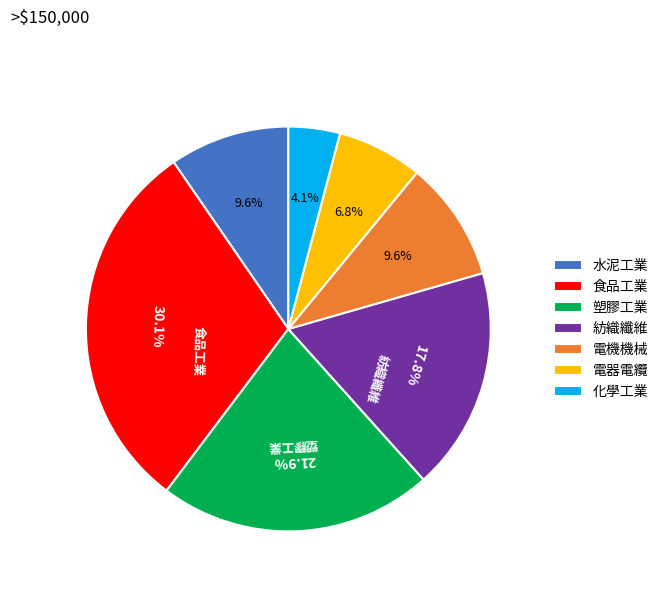

What is the total percentage of 電器電纜 and 水泥工業?

16.4%